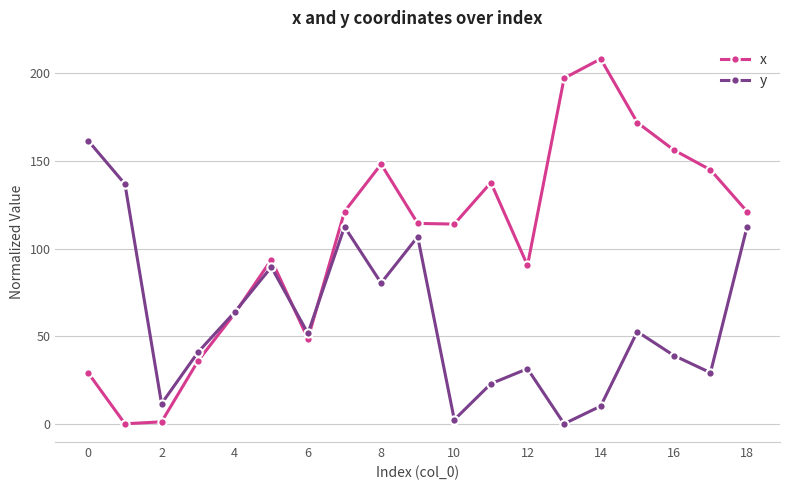

What is the value of the x point at the 13th from the left?

90.4